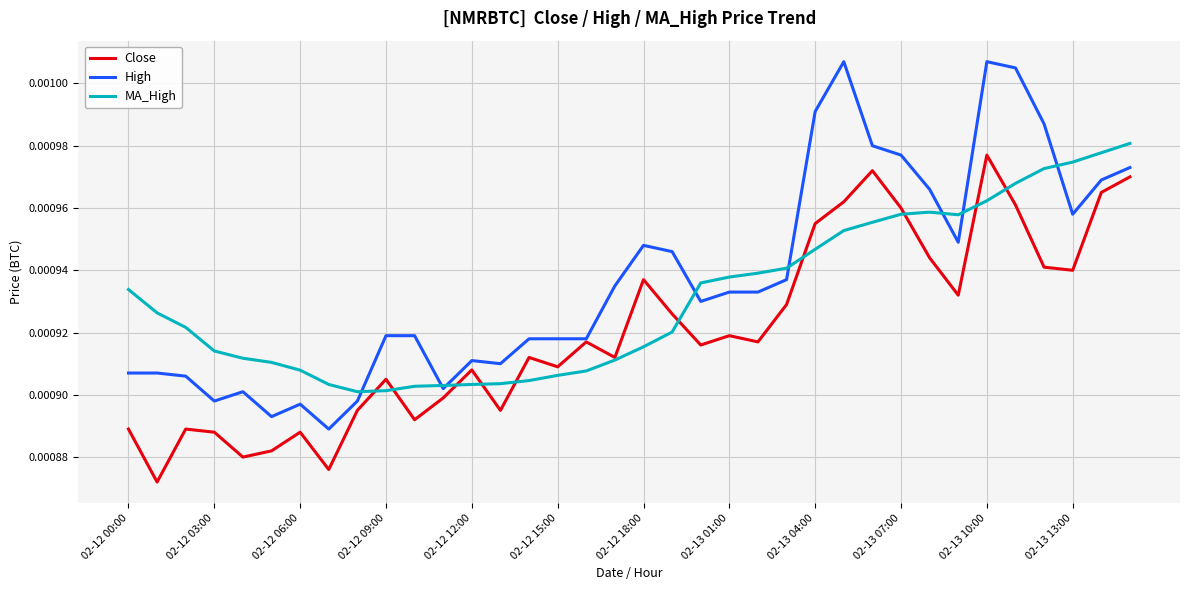

Which series has the largest range (max minus min)?

High